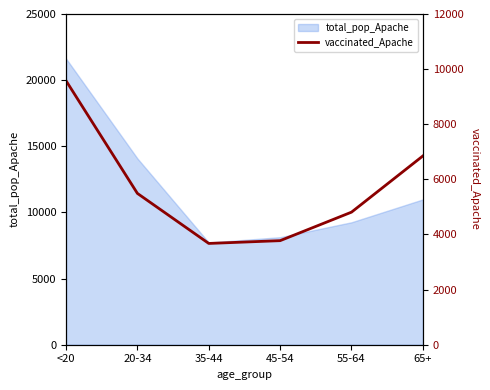

What position from the left is <20?

1